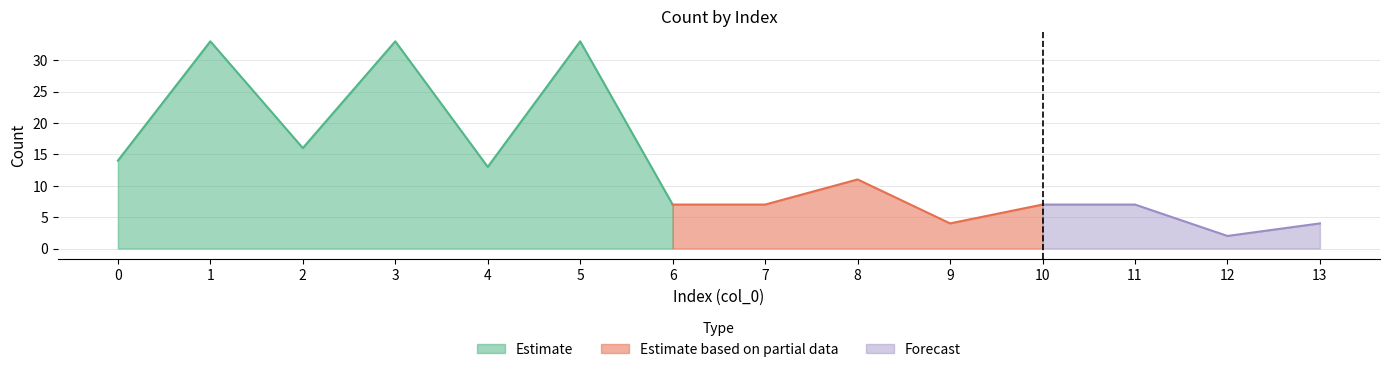

What is the change in value from 0 to 7?

-7